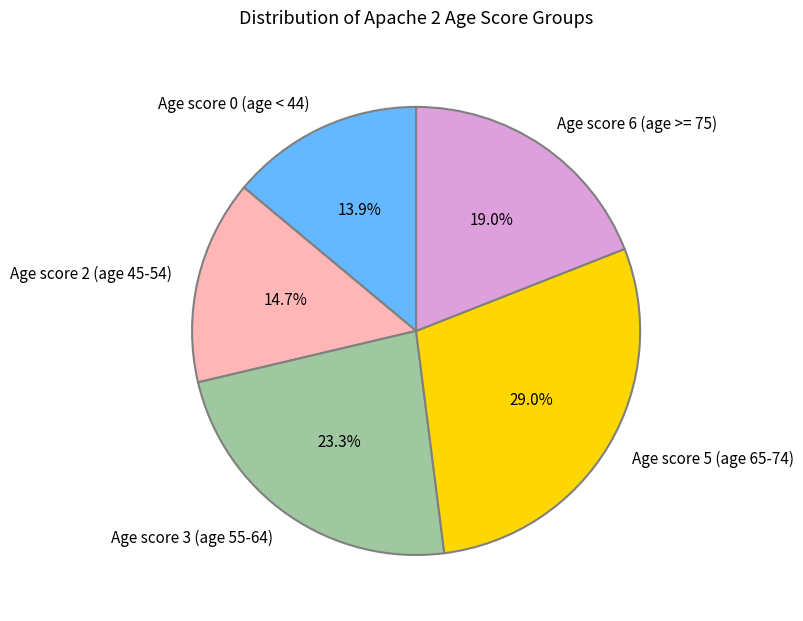

What is the ratio of the value at Age score 5 (age 65-74) to the value at Age score 2 (age 45-54)?

2.0